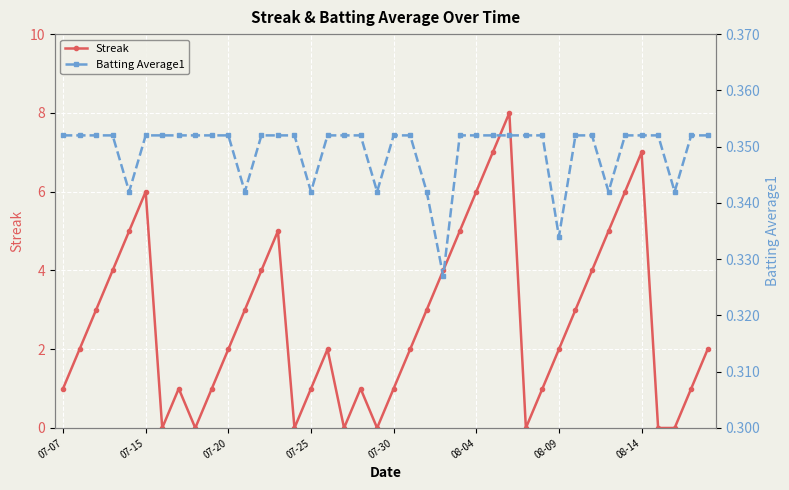

List the series in order of their peak value, highest first.

Streak, Batting Average1